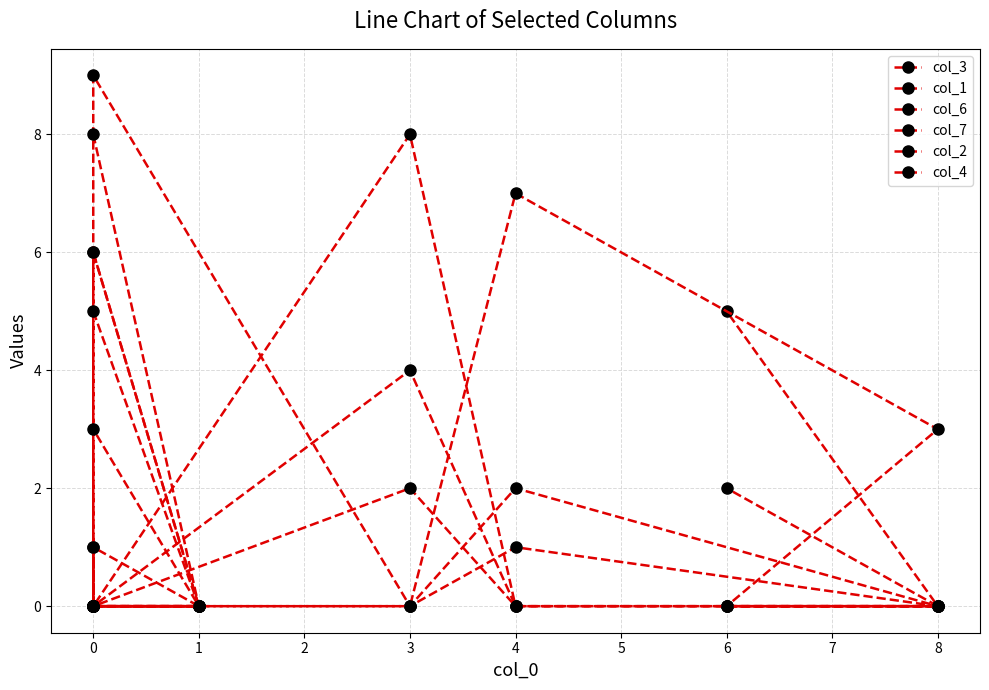

How many col_7 values are between 0 and 3?

7